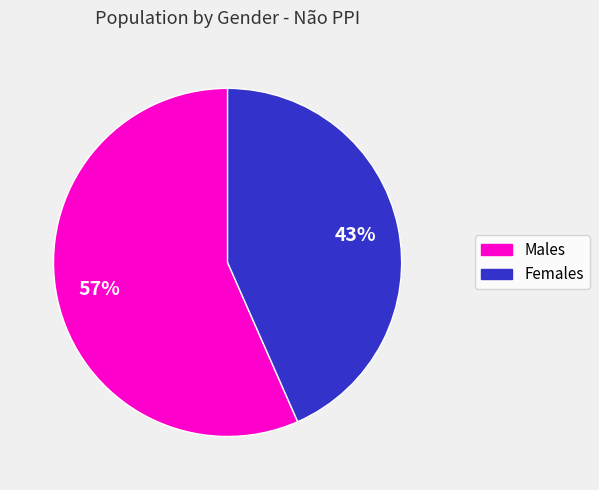

To the nearest percent, what is the average slice percentage?

50%